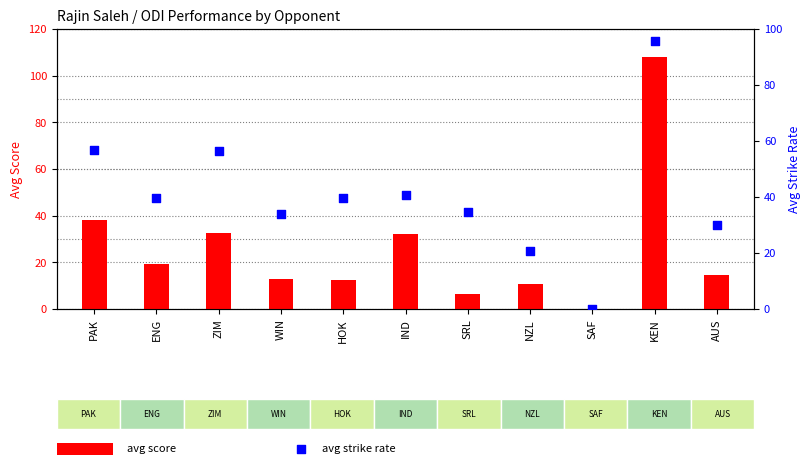

At how many categories does at least one series exceed 4?

10